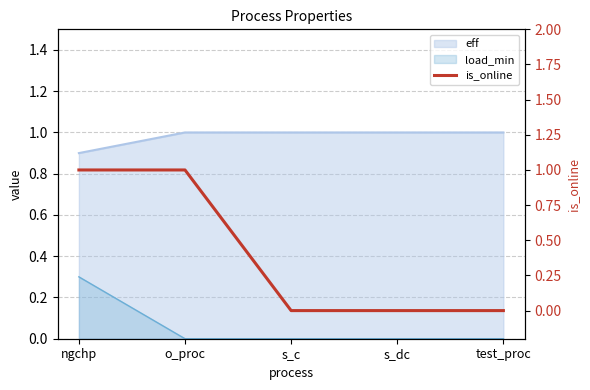

The value at ngchp is 0. True or false?

False